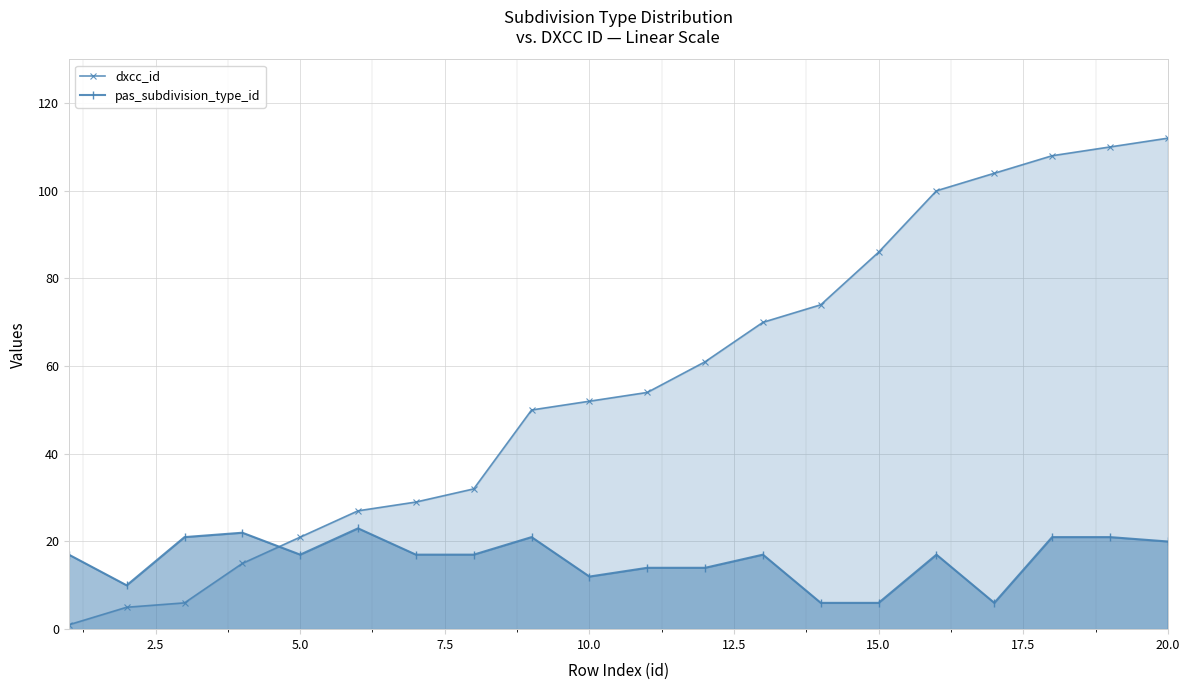

Rank the series by their maximum value, from lowest to highest.

pas_subdivision_type_id, dxcc_id